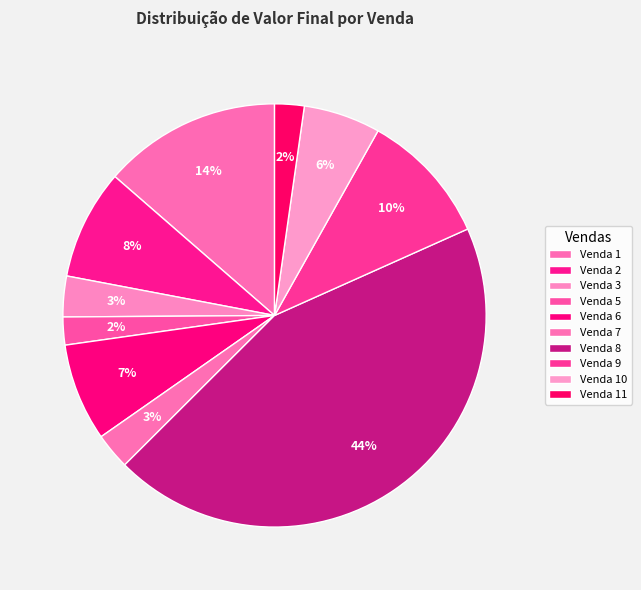

Count the number of slices in the pie.

10